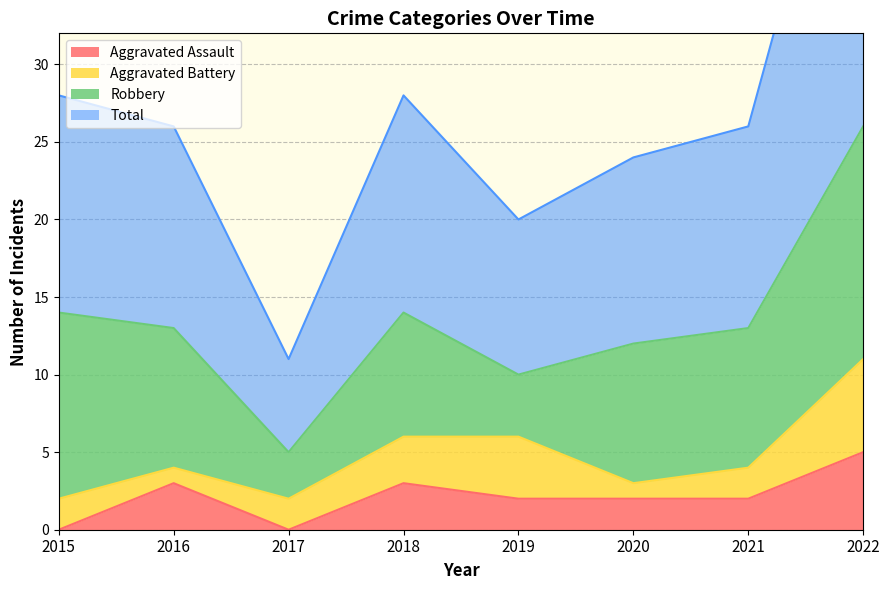

What is the value of the Total point at the 4th from the left?

28